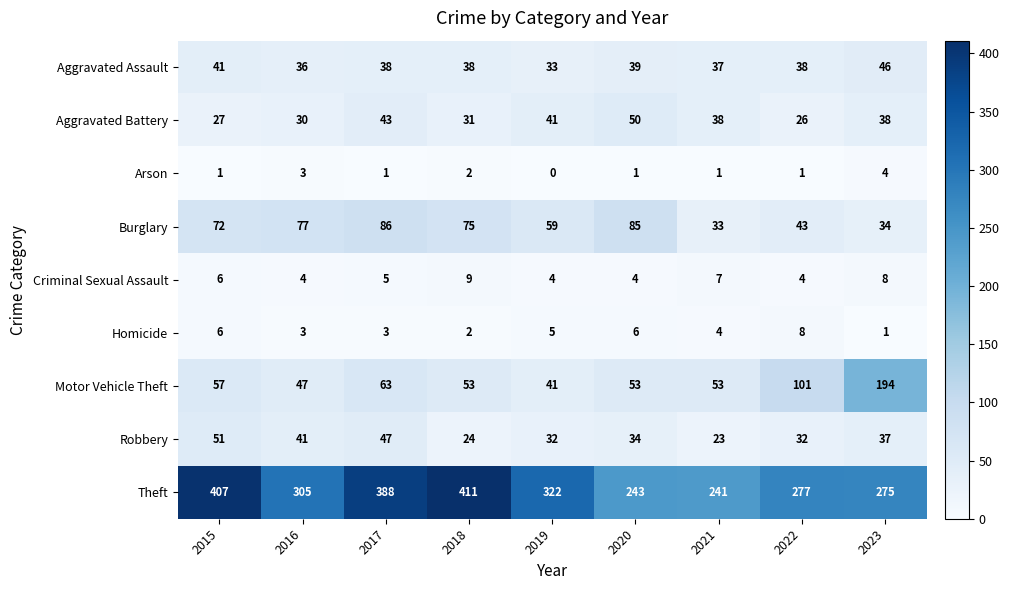

True or false: Aggravated Assault has a value of 39 at 2020.

True